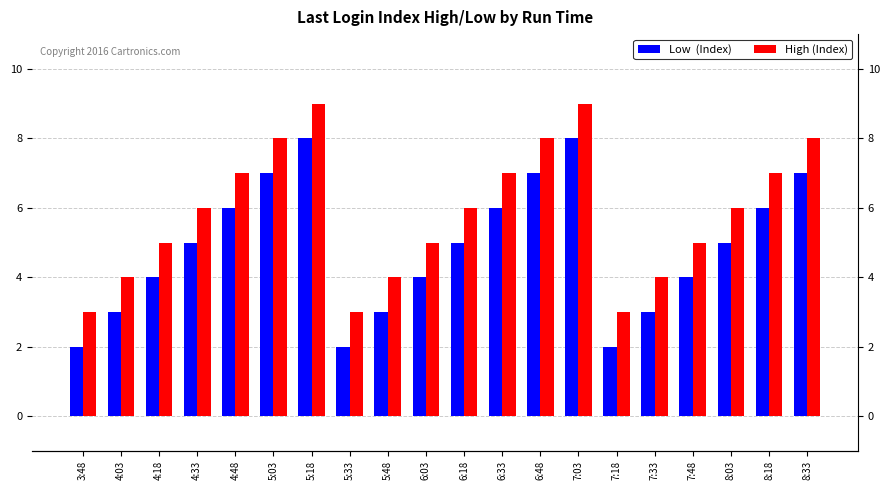

At 6:48, list the series in order from largest to smallest.

High (Index), Low  (Index)